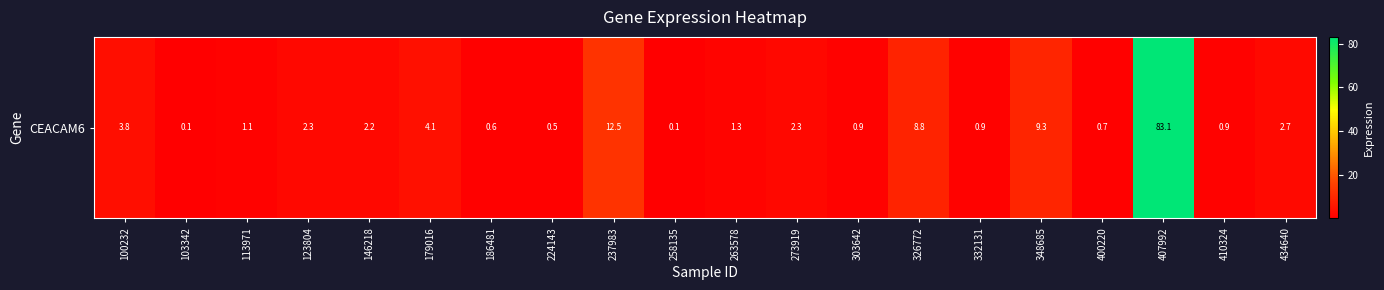

How many data points are less than 2?

10